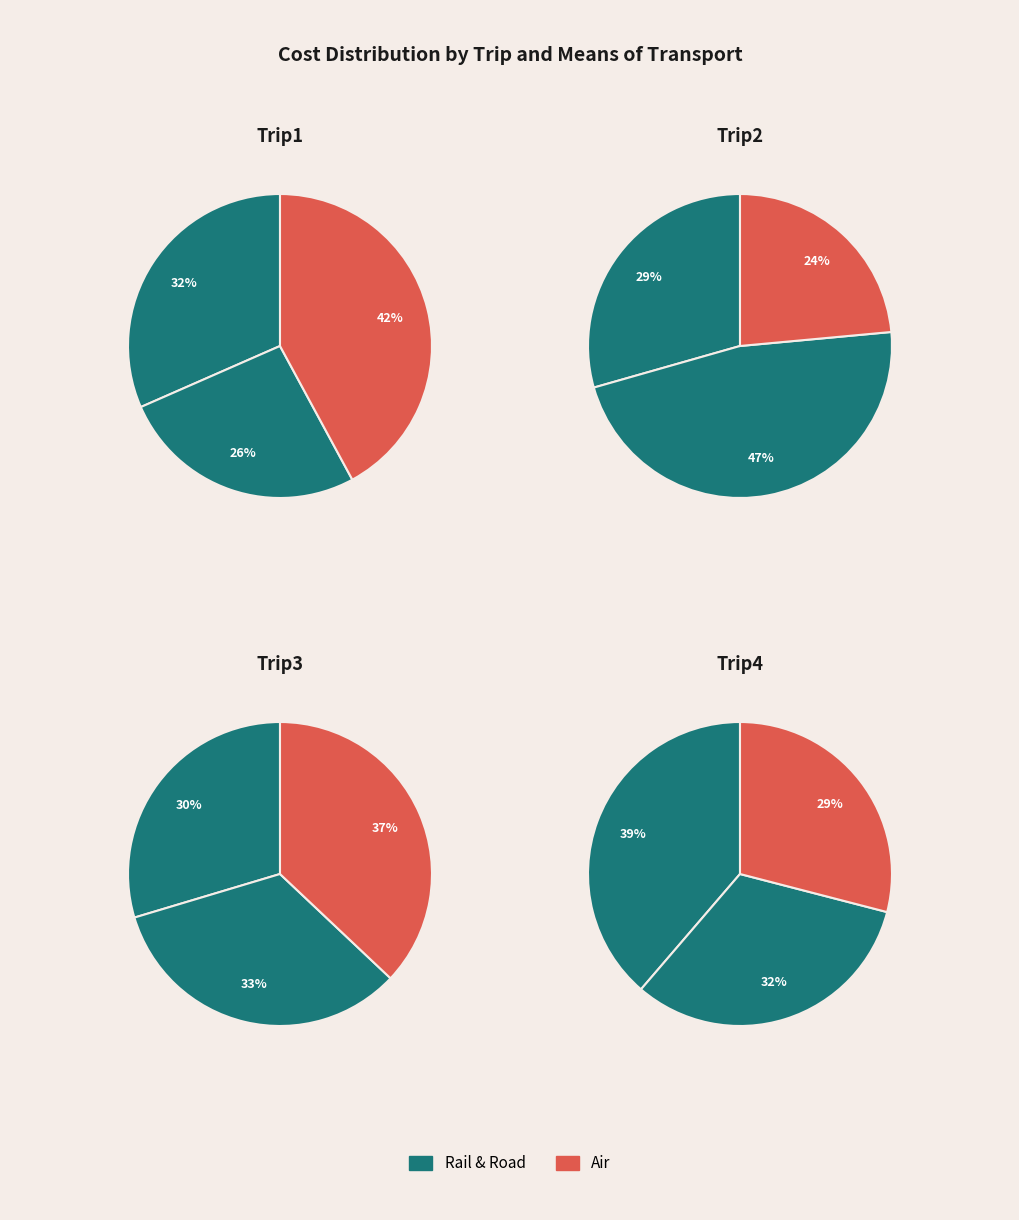

To the nearest percent, what portion does Air represent?

29%